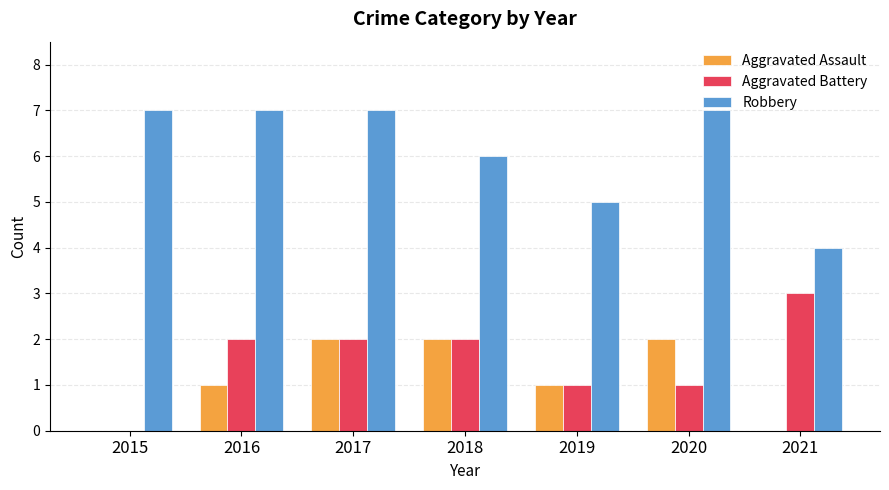

What is the sum of the Aggravated Battery values at 2021 and 2016?

5